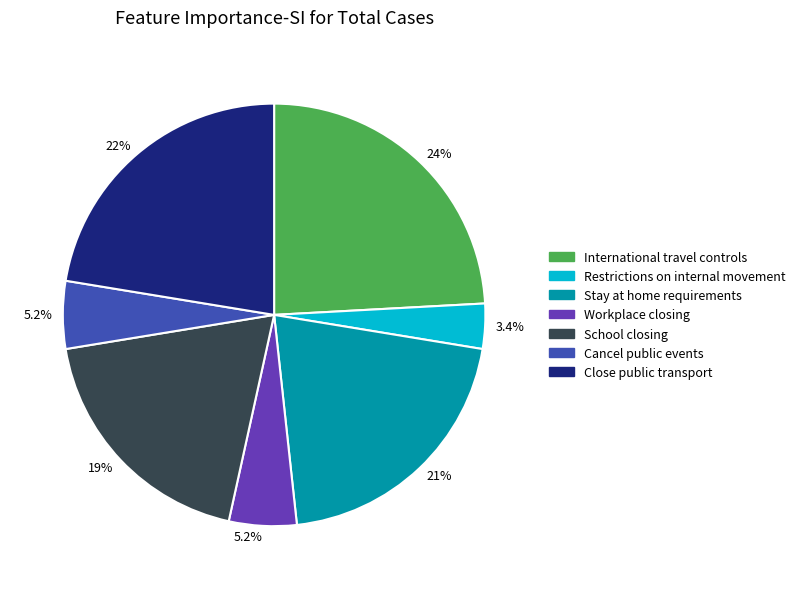

Is there any slice that represents more than half of the pie?

No